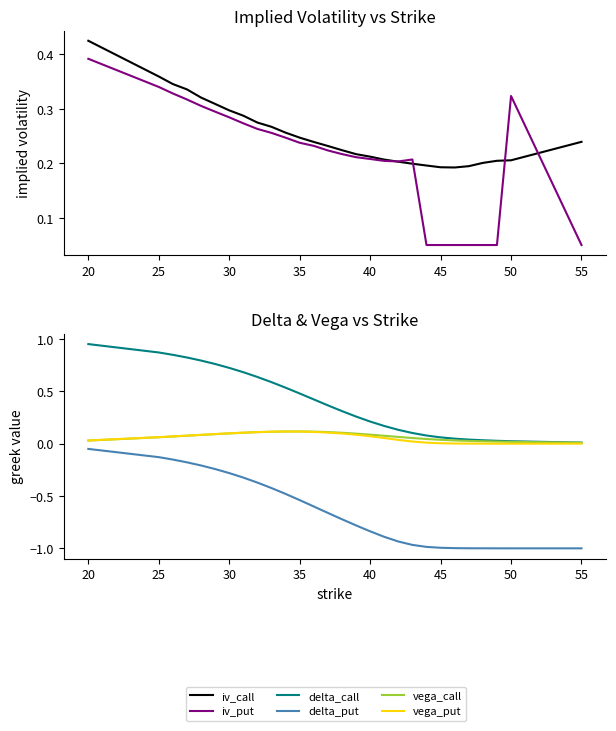

Is it true that vega_call equals 0.0 at 25?

False